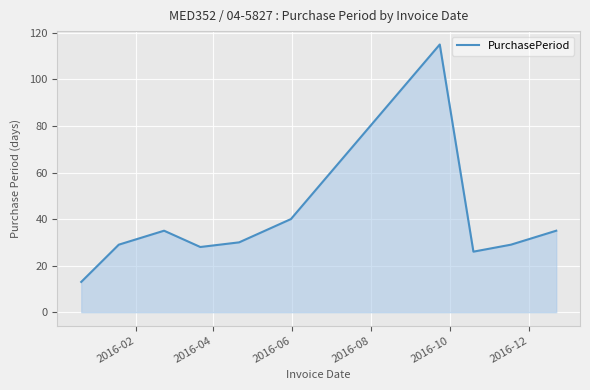

What is the greatest value displayed?

115